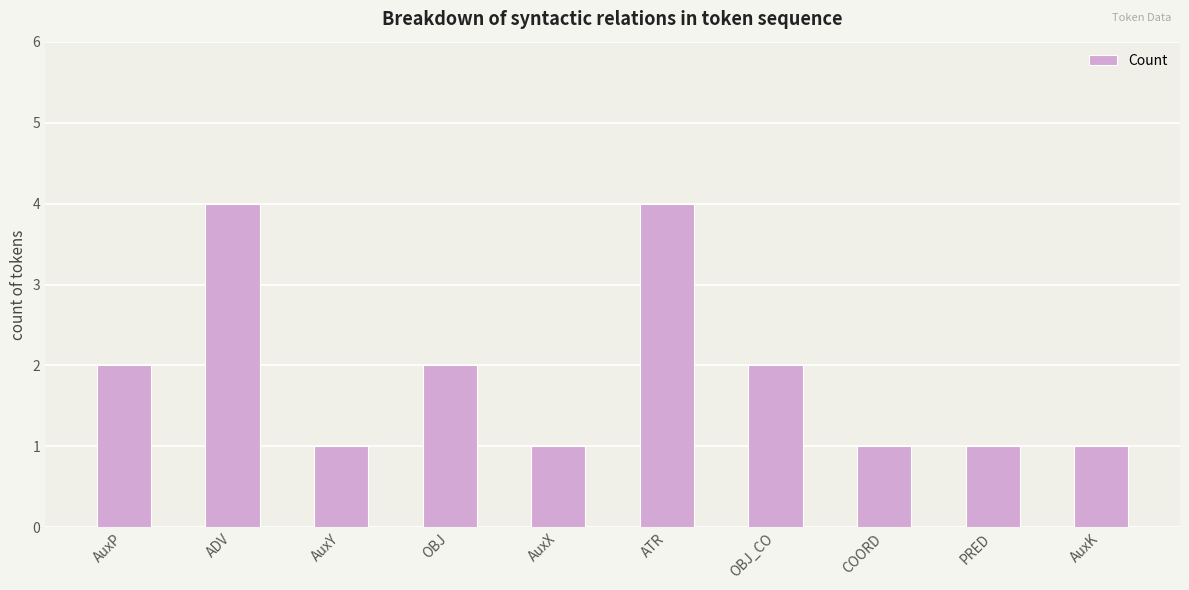

What is the greatest value displayed?

4